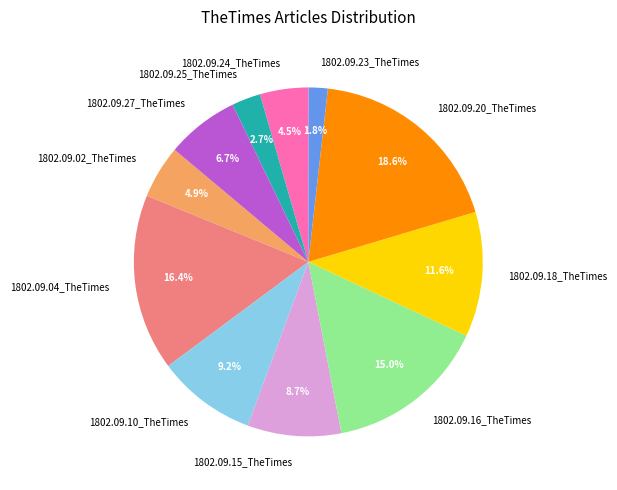

Does 1802.09.20_TheTimes represent more than half of the total?

No